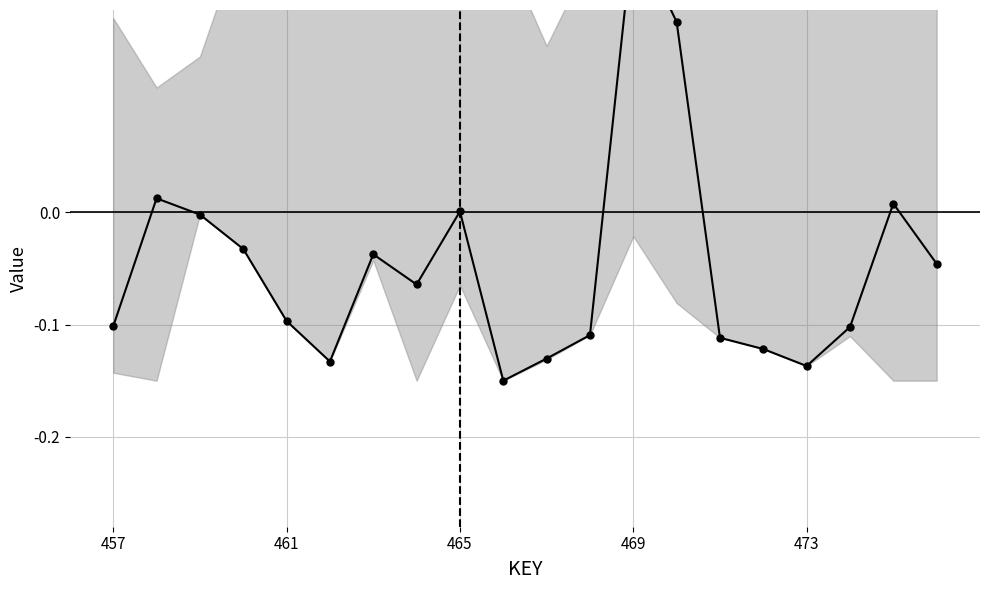

How many points are lower than both their immediate neighbors (excluding endpoints)?

4